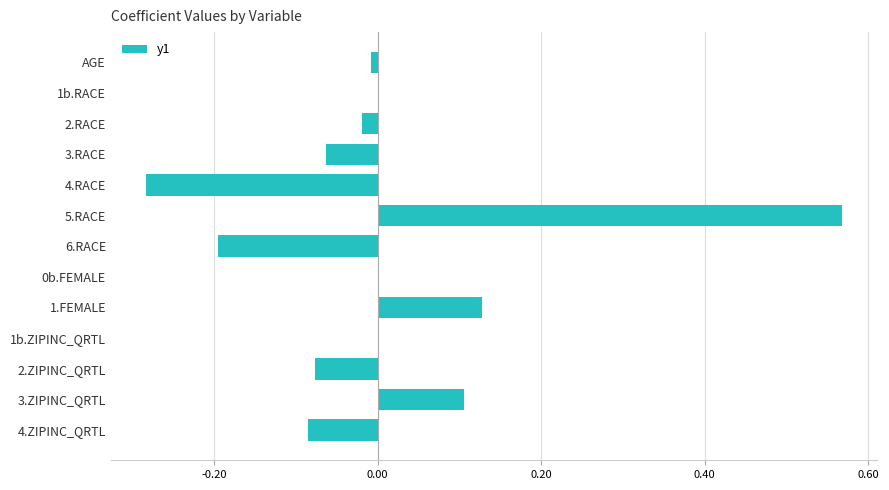

Between 1b.RACE and 6.RACE, which is larger?

1b.RACE